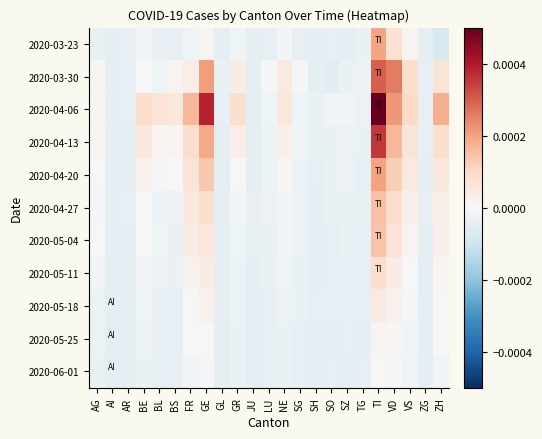

Which label corresponds to the smallest value in the chart?

ZH